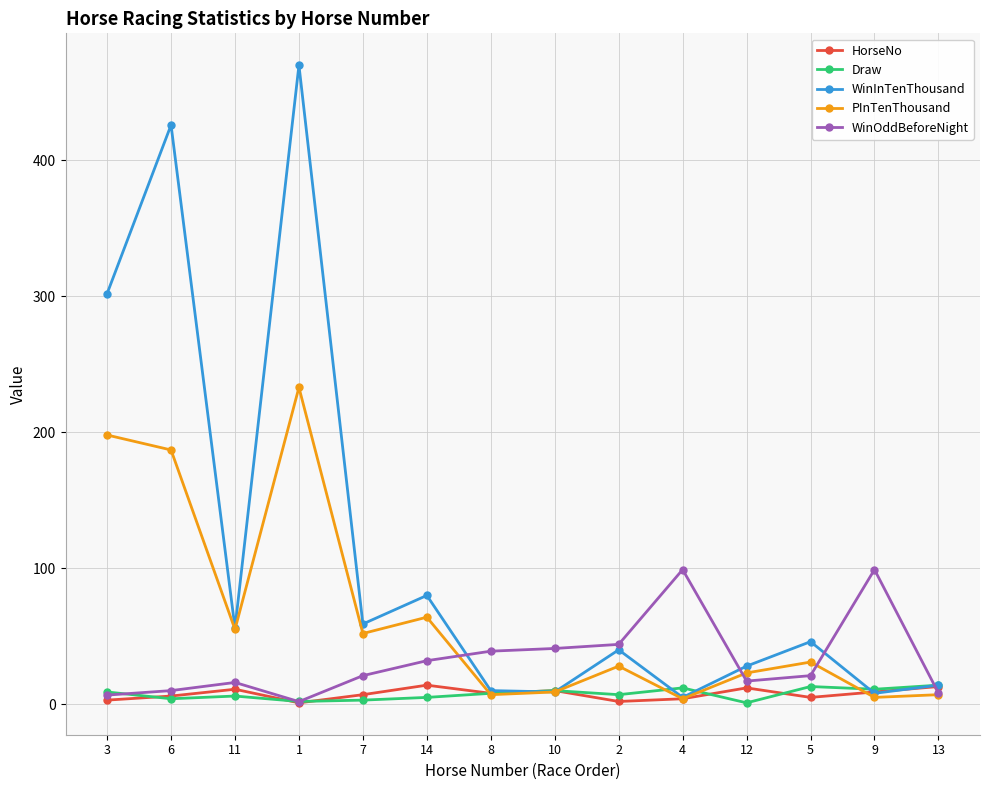

At which category does WinInTenThousand reach its first local peak?

6